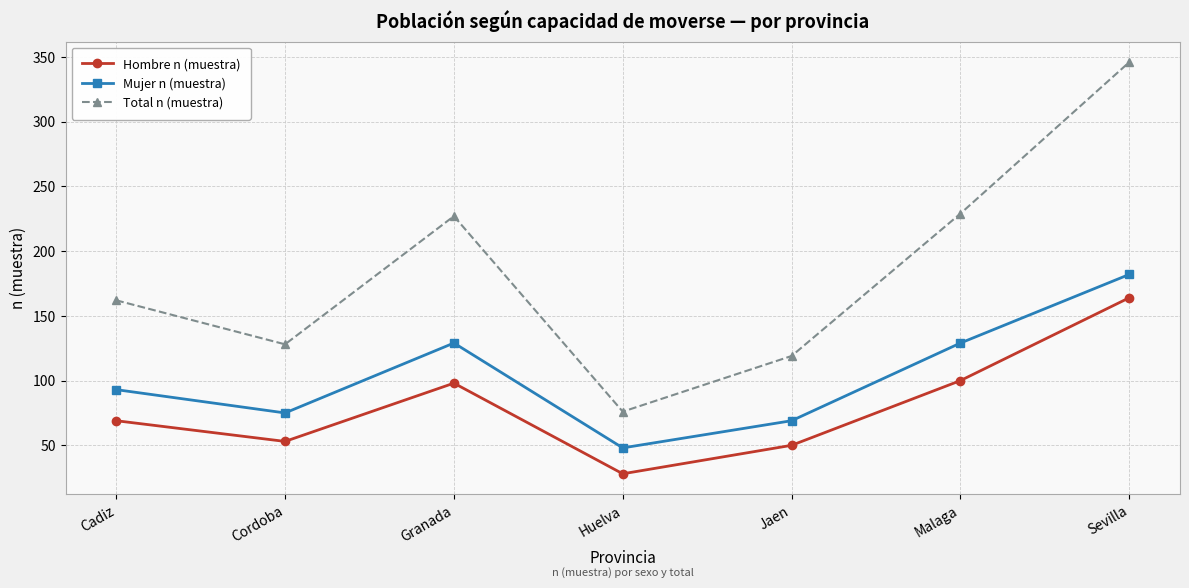

Read the Total n (muestra) value at Granada, to the nearest 5.

225